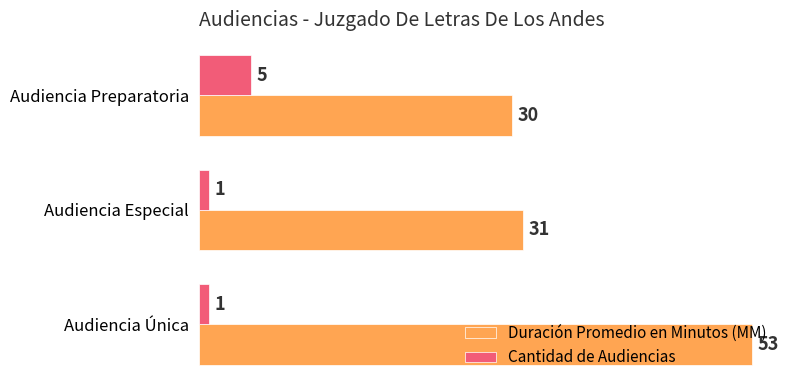

What is the total value across all series at Audiencia Única?

54